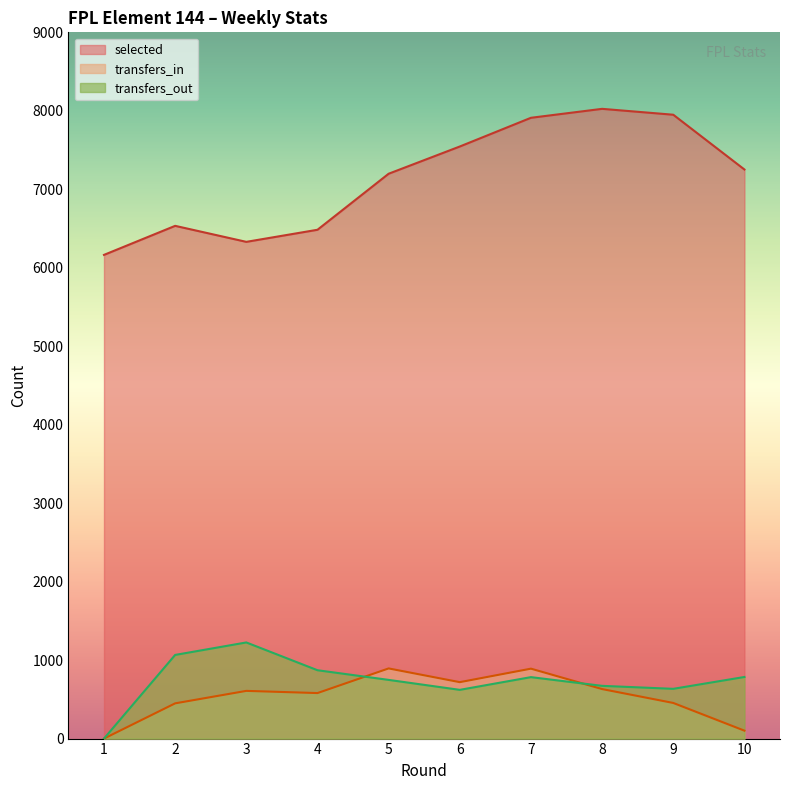

Which series has the largest range (max minus min)?

selected